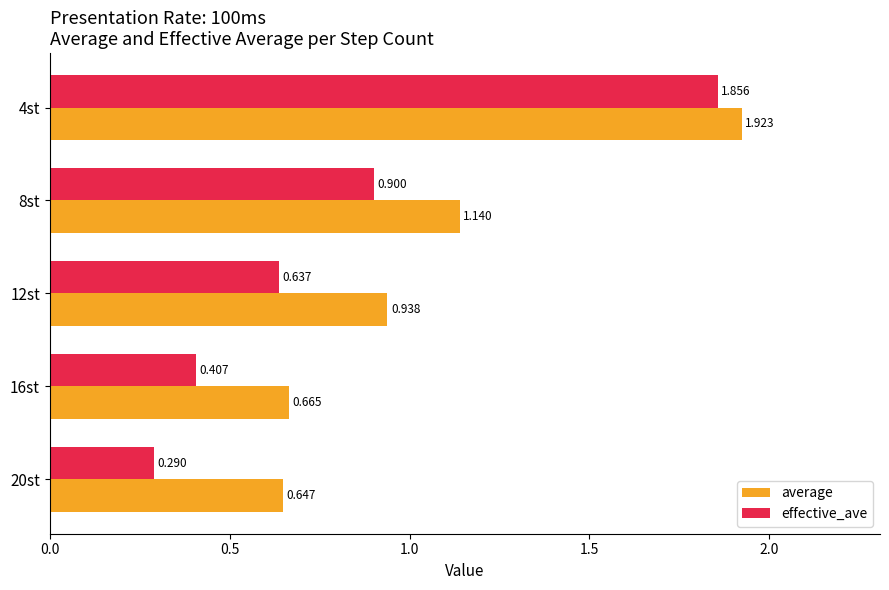

Is the value of average at 16st greater than the value of effective_ave at 16st?

Yes